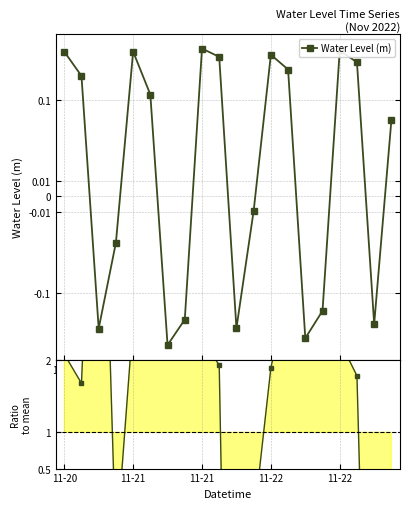

In Water Level (m), how many points are higher than both neighbors (excluding endpoints)?

4